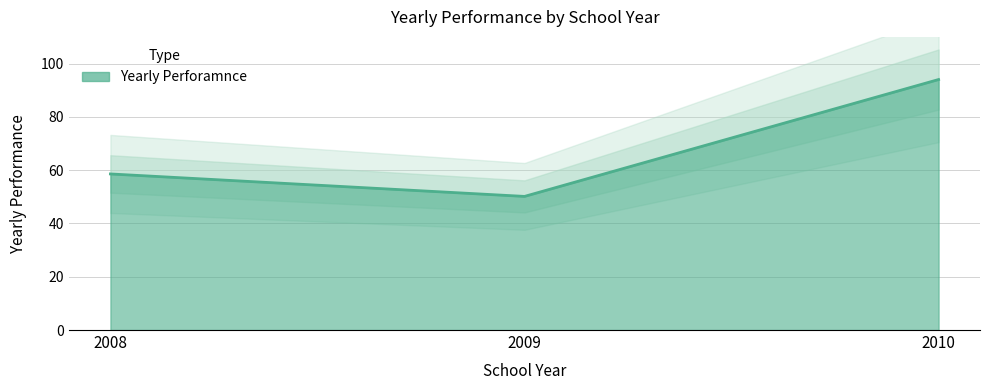

What is the difference between the second highest and minimum values?

8.4